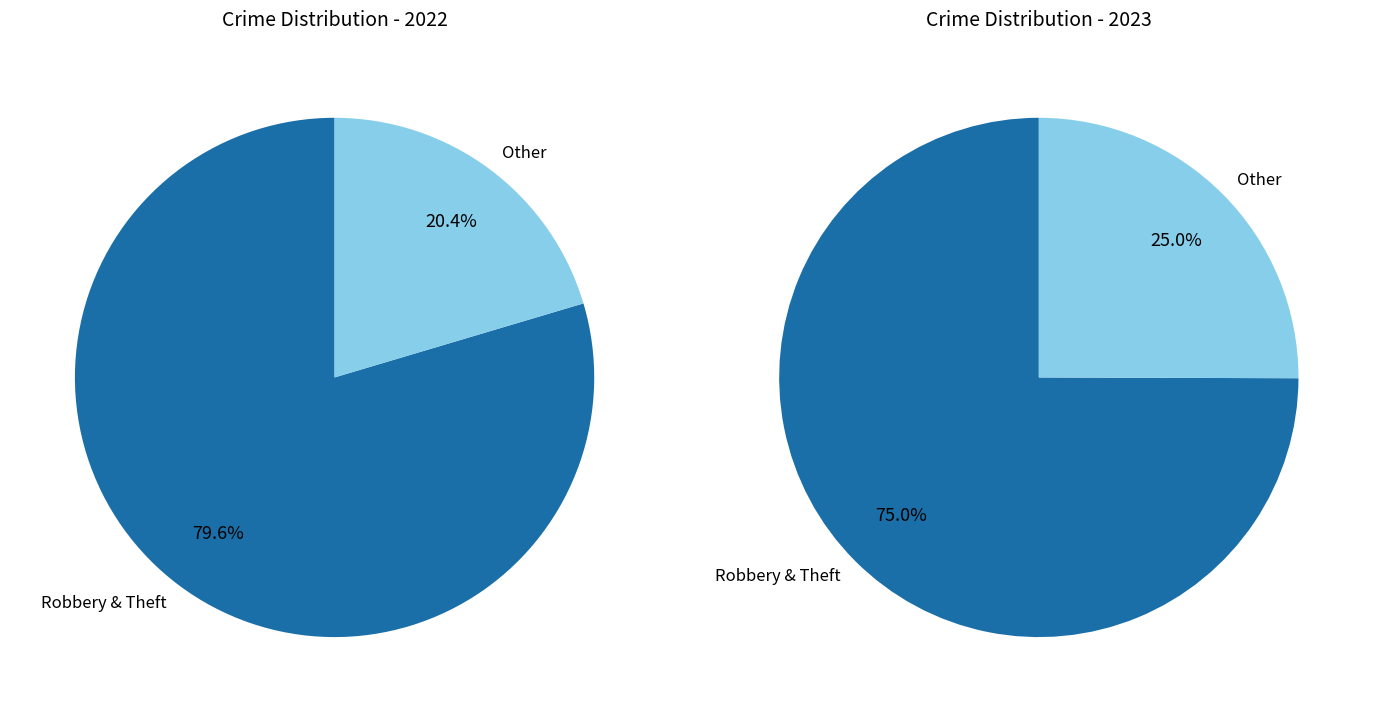

Rank the series at Theft from highest to lowest value.

values_2022, values_2023